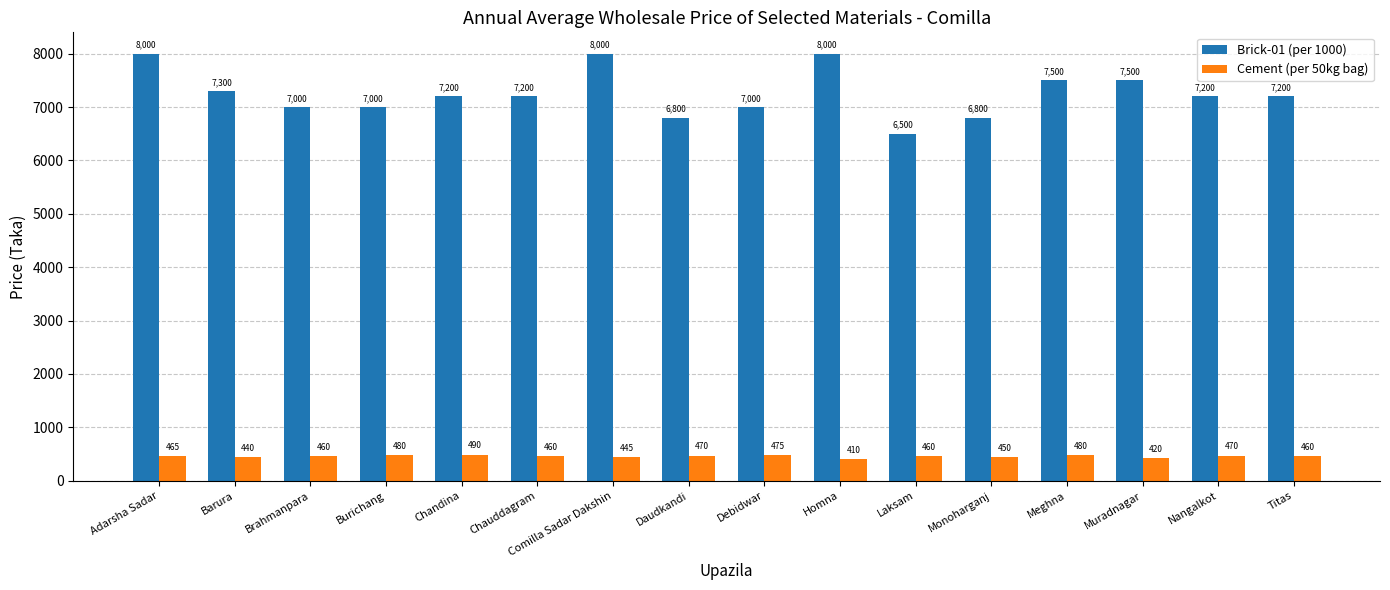

How many groups of bars are there?

16